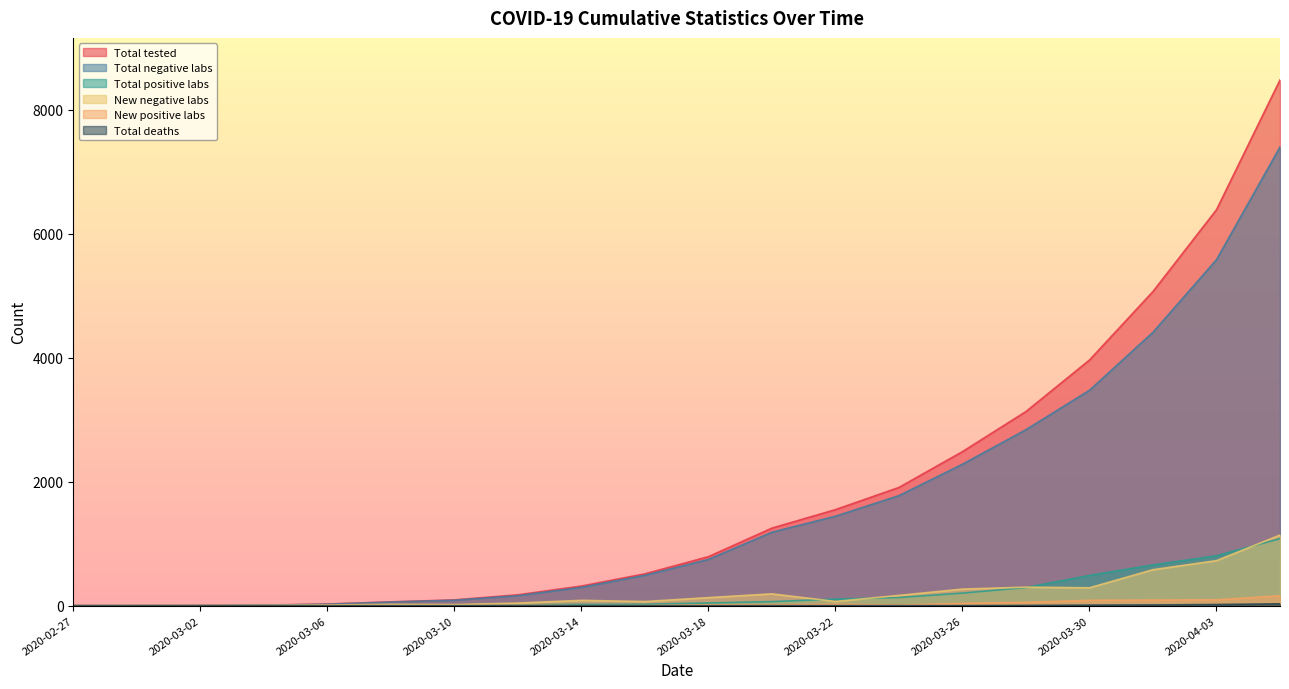

What is the sum of the Total positive labs values at 2020-03-10 and 2020-02-27?

5